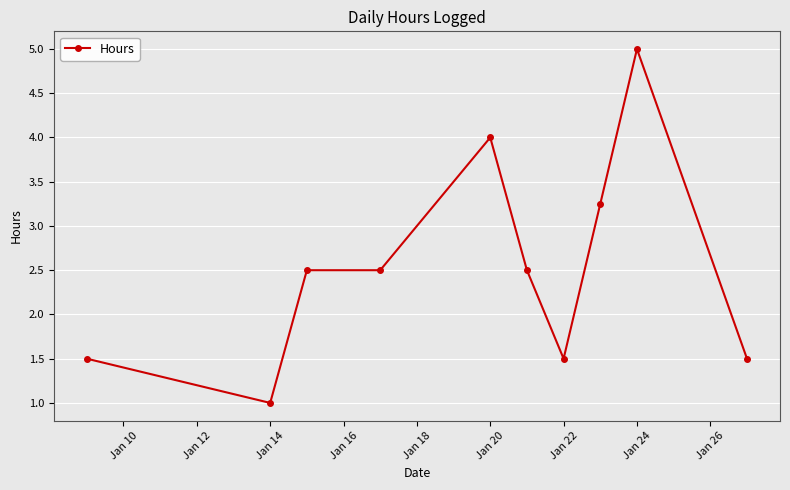

What is the difference between the second highest and second lowest values?

2.5